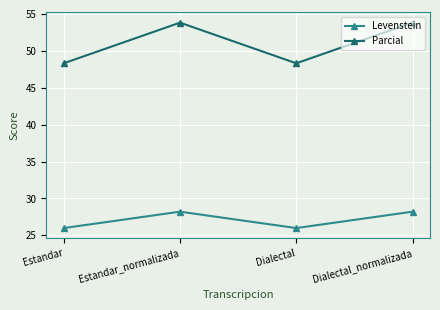

Reading left to right, what are all the values shown in this chart?

Levenstein: Estandar=26.0	Estandar_normalizada=28.2	Dialectal=26.0	Dialectal_normalizada=28.2
Parcial: Estandar=48.3	Estandar_normalizada=53.8	Dialectal=48.3	Dialectal_normalizada=53.8